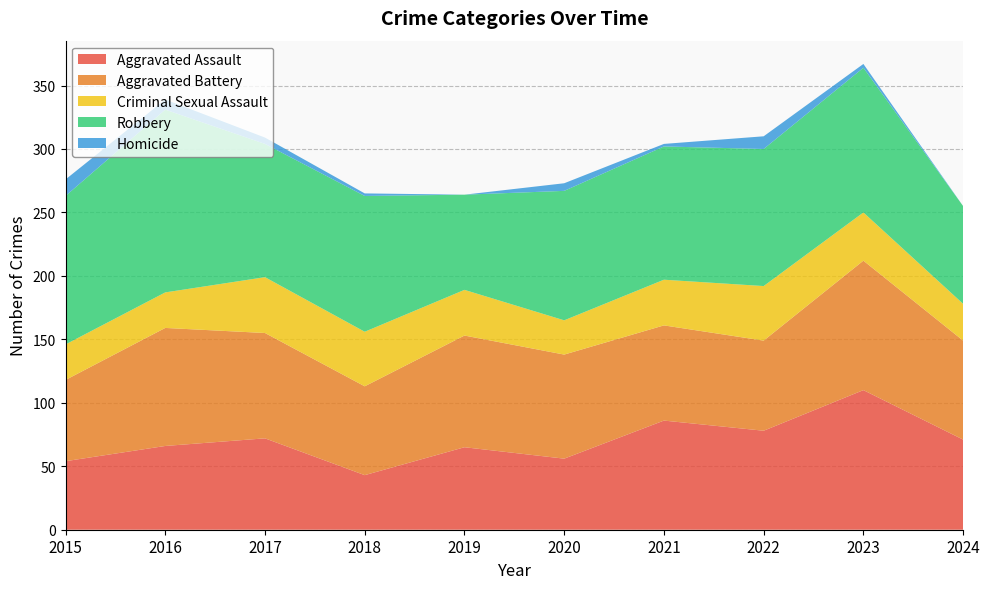

Reading left to right, extract all data points from this chart.

Aggravated Assault: 2015=54	2016=66	2017=72	2018=43	2019=65	2020=56	2021=86	2022=78	2023=110	2024=71
Aggravated Battery: 2015=64	2016=93	2017=83	2018=70	2019=88	2020=82	2021=75	2022=71	2023=102	2024=78
Criminal Sexual Assault: 2015=28	2016=28	2017=44	2018=43	2019=36	2020=27	2021=36	2022=43	2023=38	2024=29
Robbery: 2015=117	2016=144	2017=105	2018=107	2019=75	2020=102	2021=105	2022=108	2023=114	2024=77
Homicide: 2015=13	2016=8	2017=5	2018=2	2019=0	2020=6	2021=2	2022=10	2023=3	2024=0